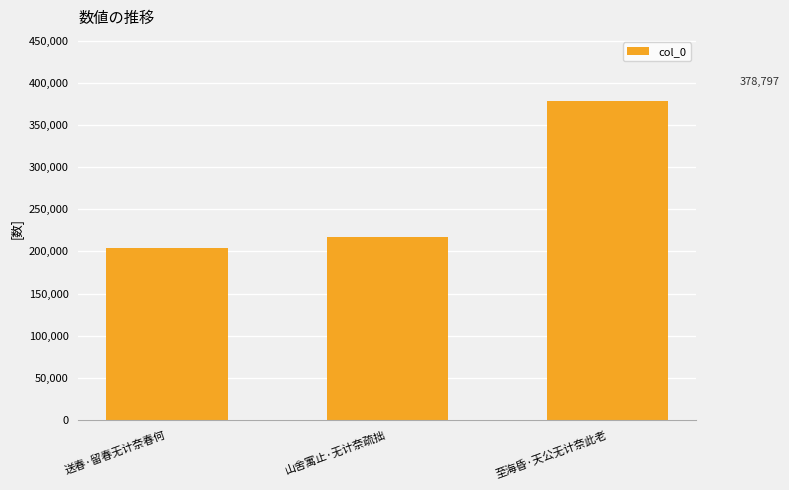

Reading right to left, what are all the values shown in this chart?

378797	216640	203602